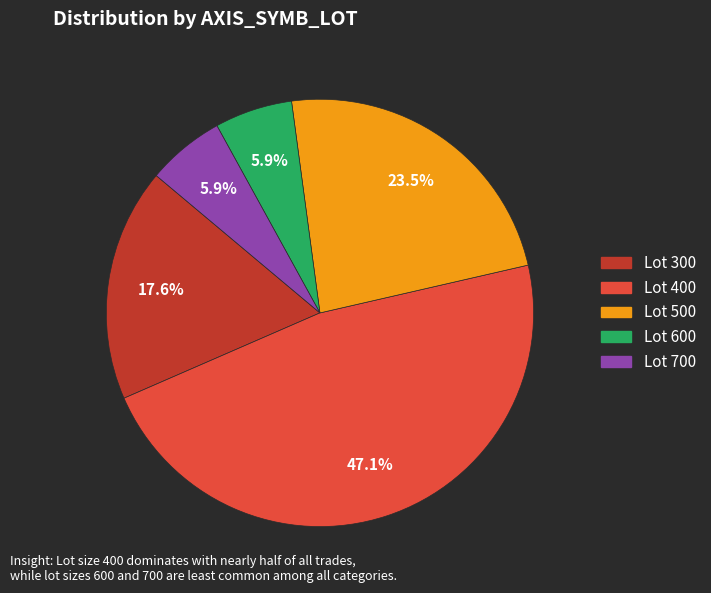

Is there a majority slice in this chart?

No